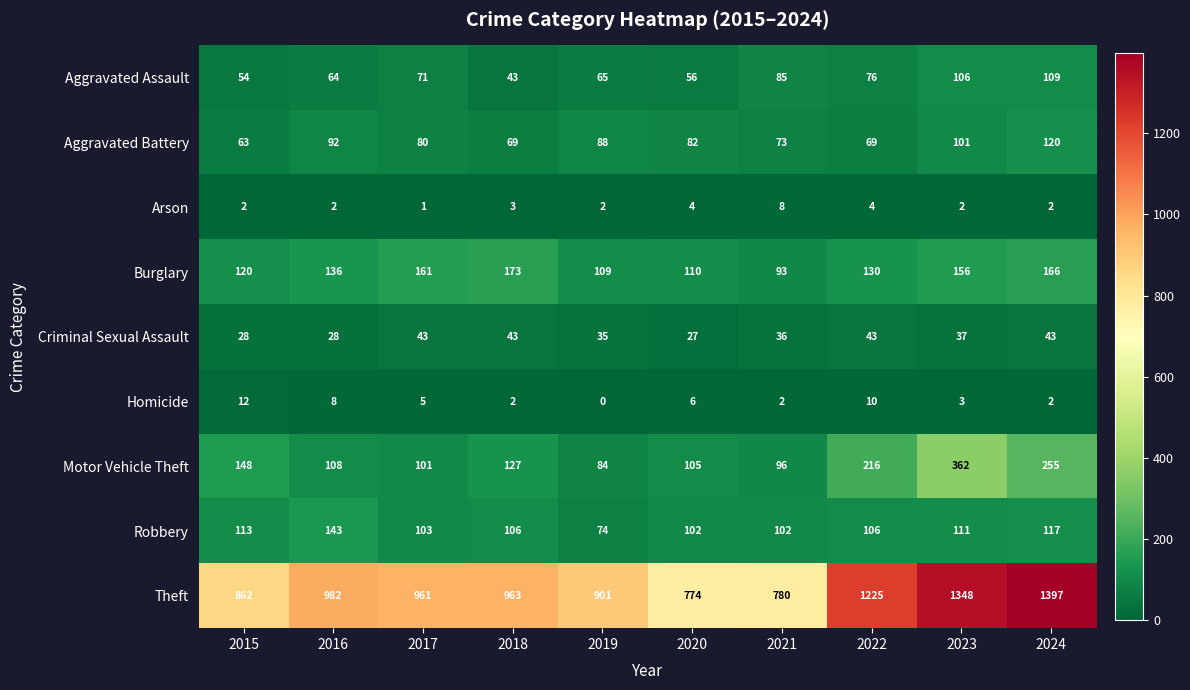

How many categories are shown in the chart?

10